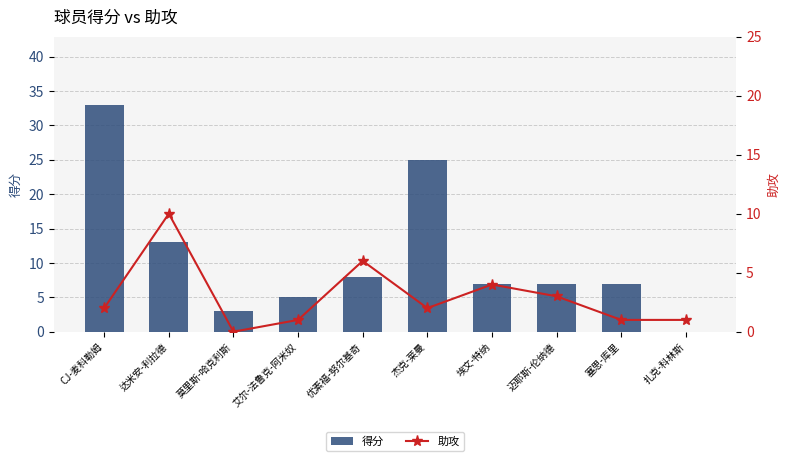

What is the difference between the 助攻 values at 杰克-莱曼 and 优素福-努尔基奇?

4